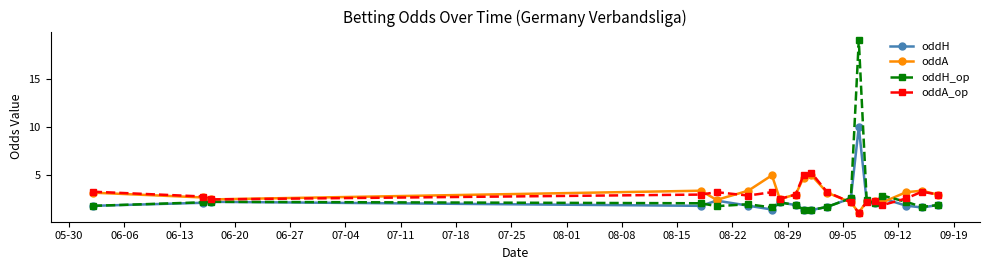

What is the value of the oddH point at the 8th from the left?

2.2